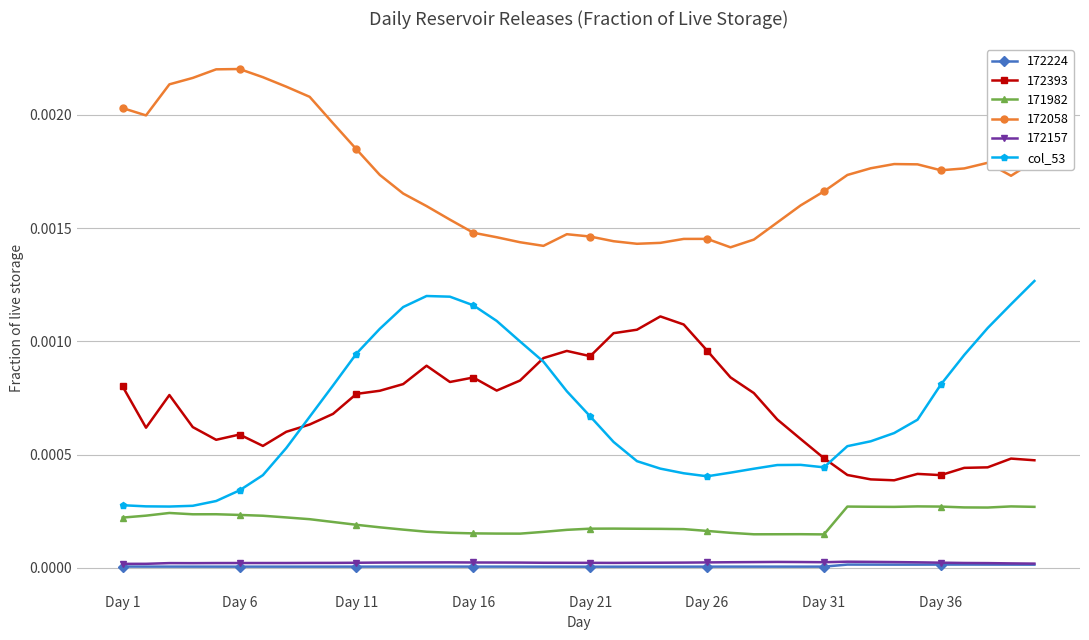

Which series has the largest total across all categories?

172058